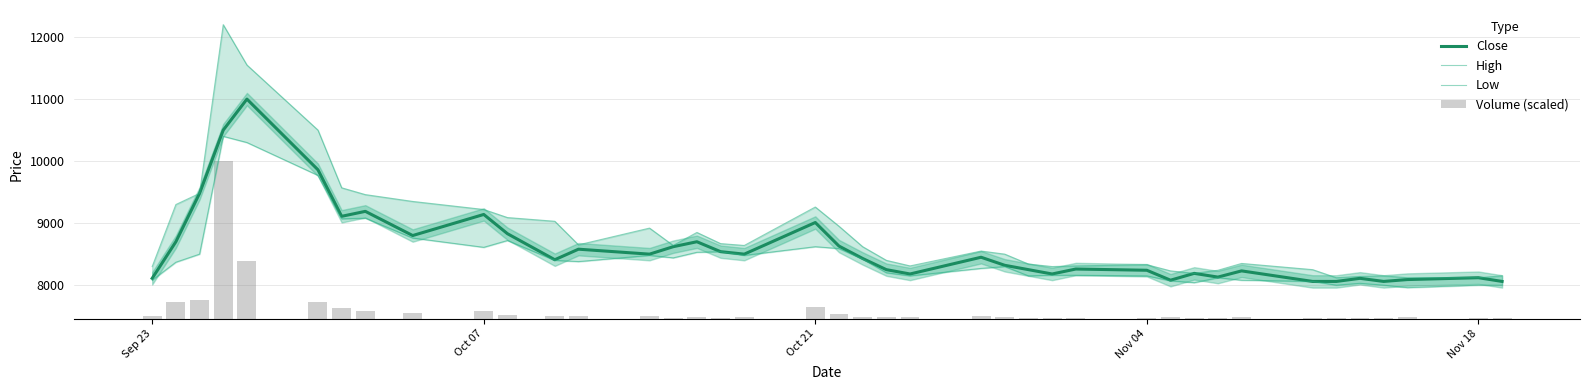

What is the average value of the Volume (scaled) series?

143.9